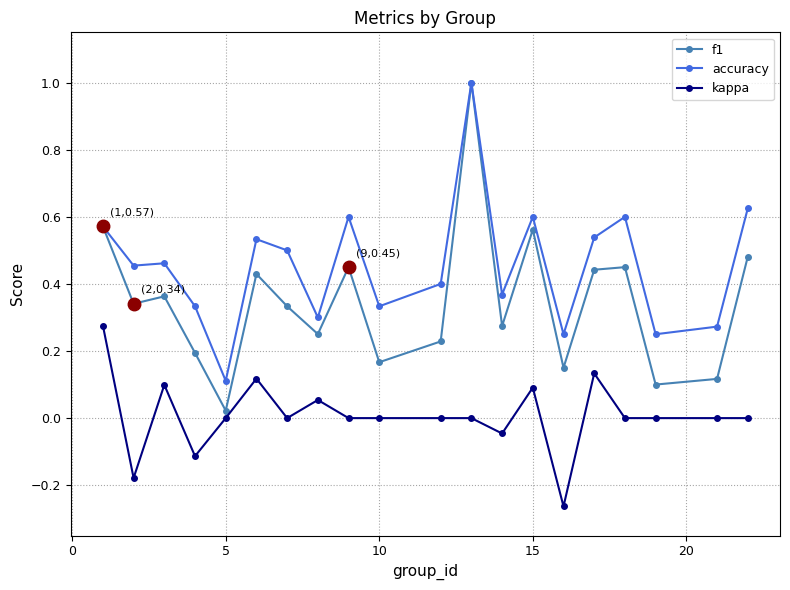

True or false: kappa and accuracy intersect in this chart.

False